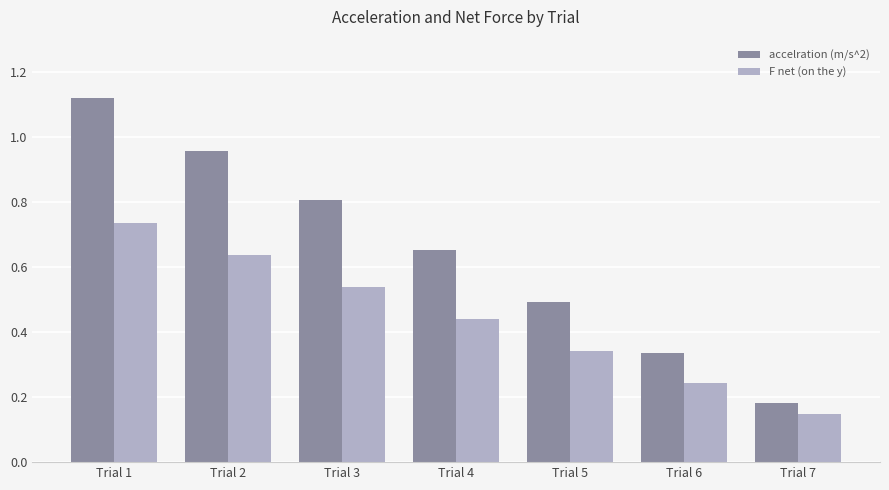

Count the number of categories in the chart.

7